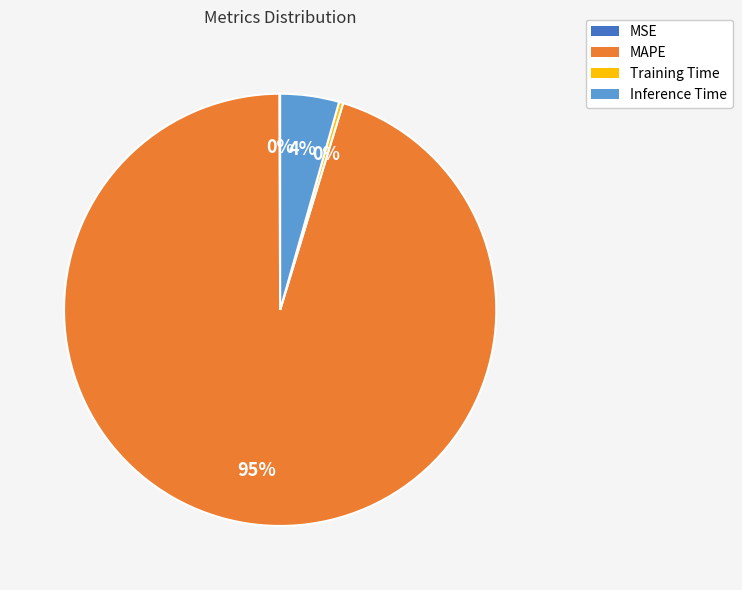

Which has a higher value, MAPE or Training Time?

MAPE